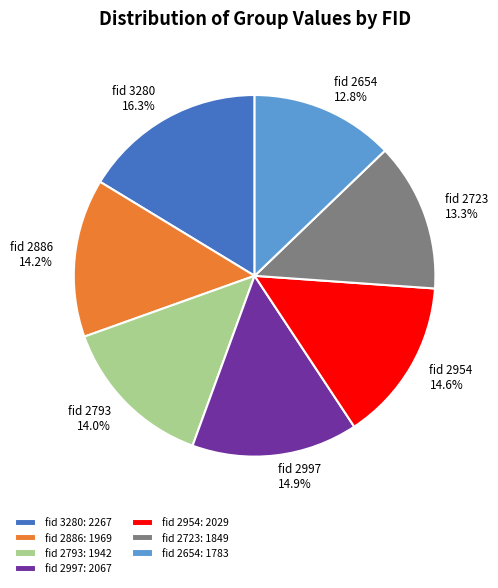

Is there a majority slice in this chart?

No